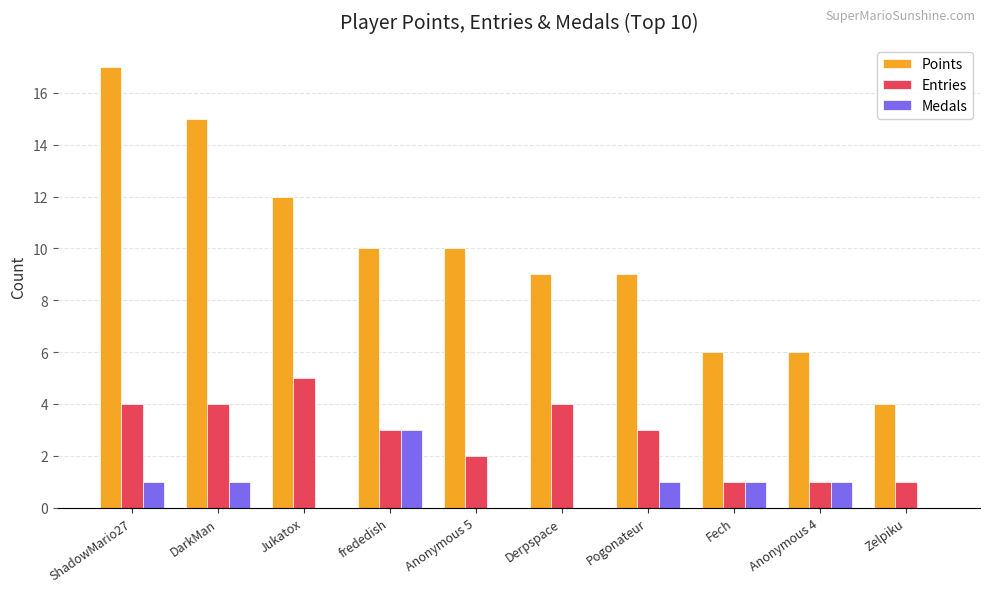

Reading left to right, extract all data points from this chart.

Points: 17	15	12	10	10	9	9	6	6	4
Entries: 4	4	5	3	2	4	3	1	1	1
Medals: 1	1	0	3	0	0	1	1	1	0